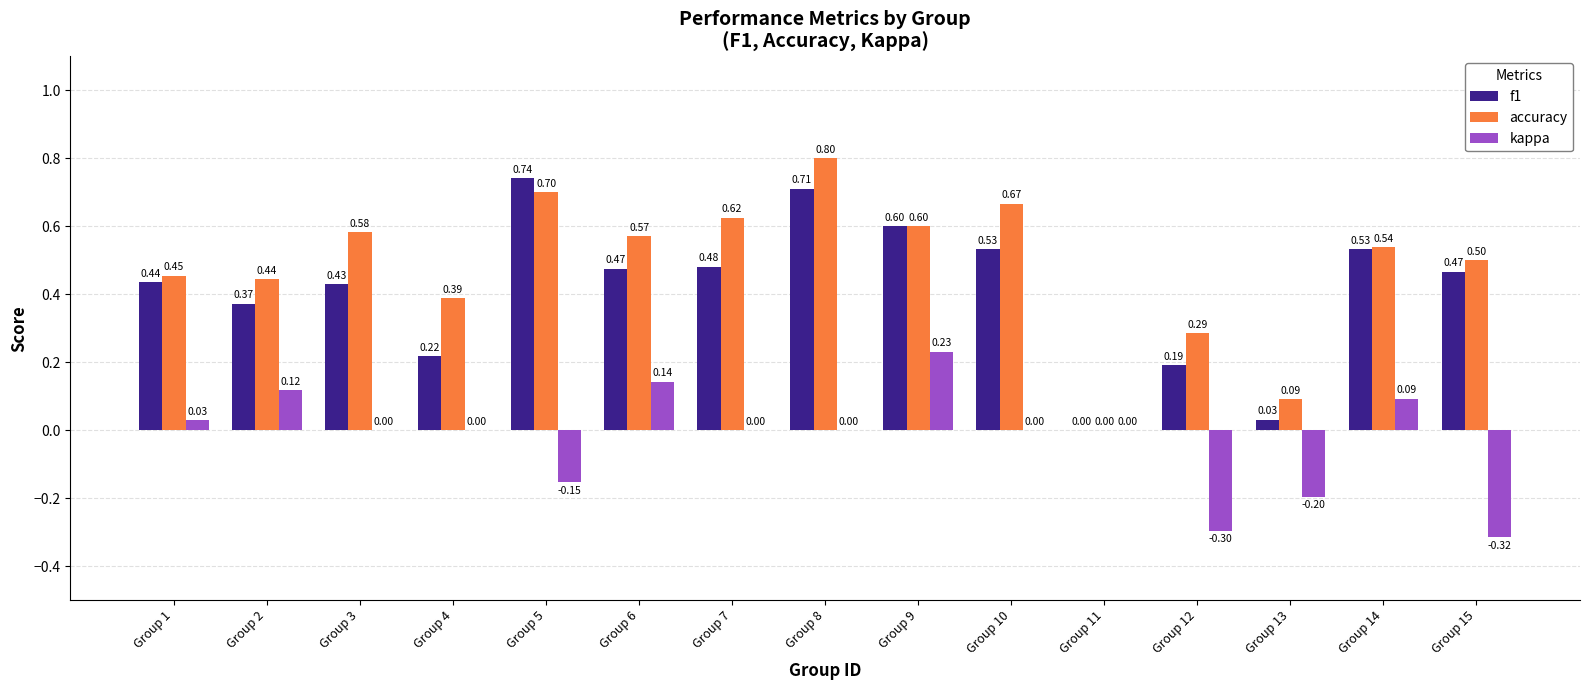

Count the number of categories in the chart.

15